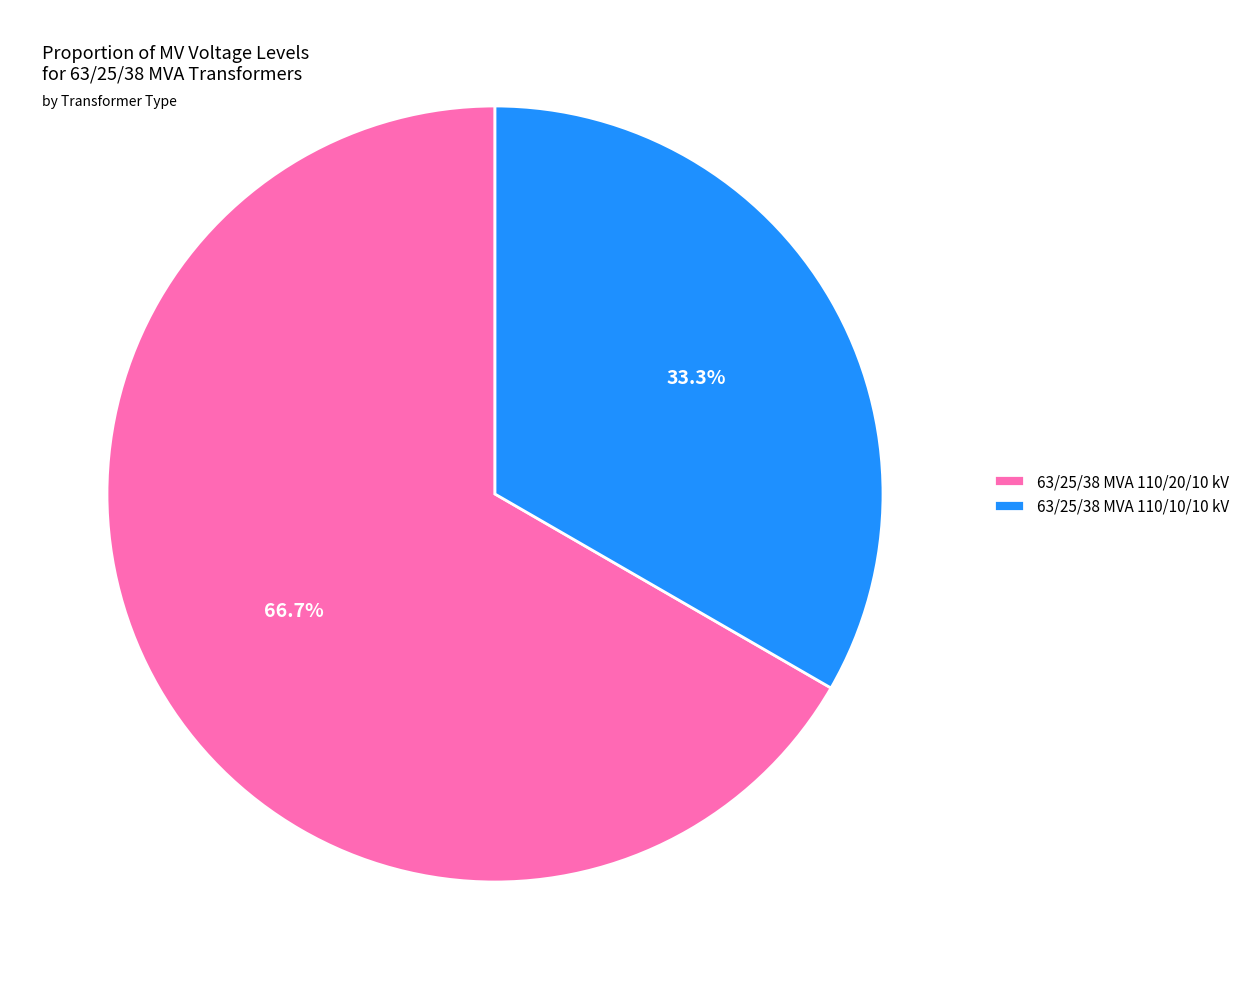

Which slice is the smallest?

63/25/38 MVA 110/10/10 kV